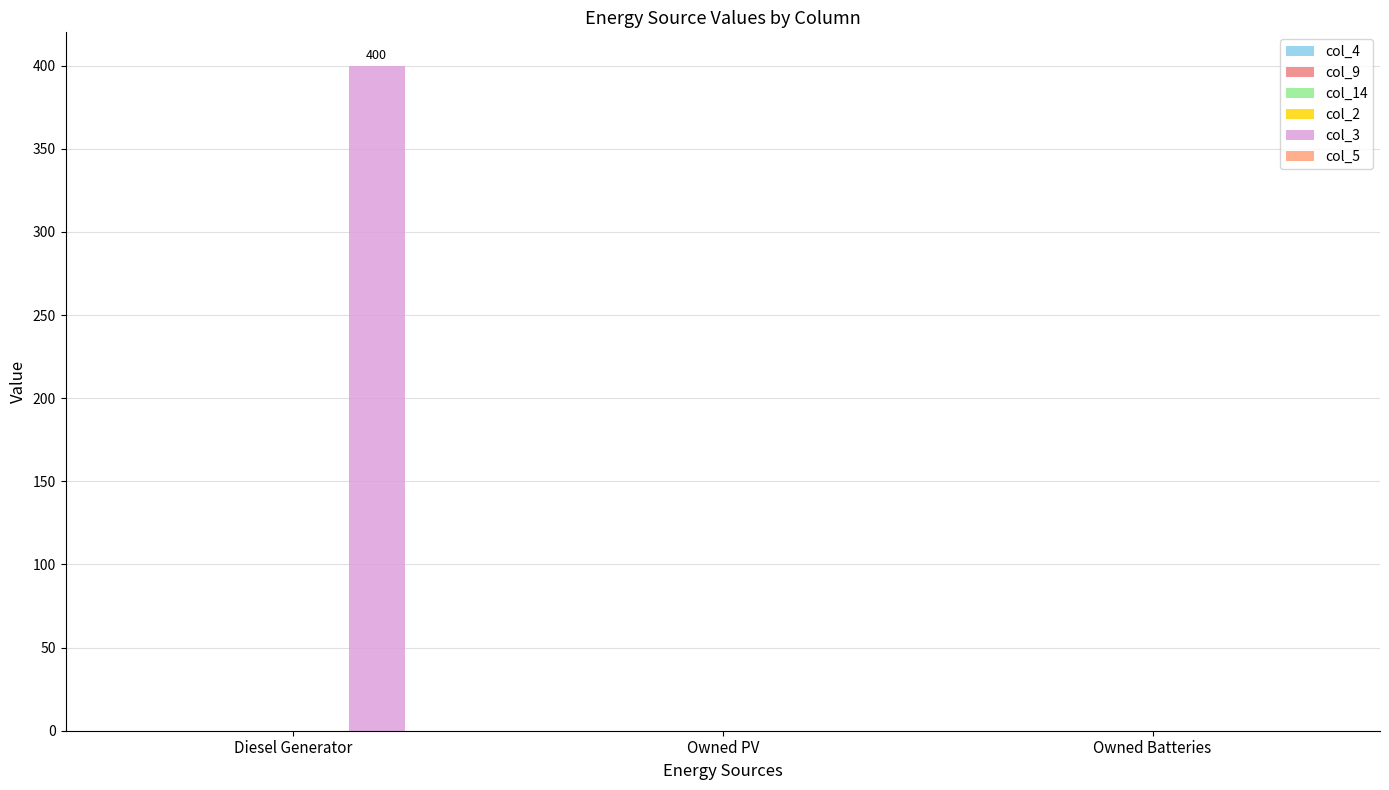

What position from the right is Owned Batteries?

1